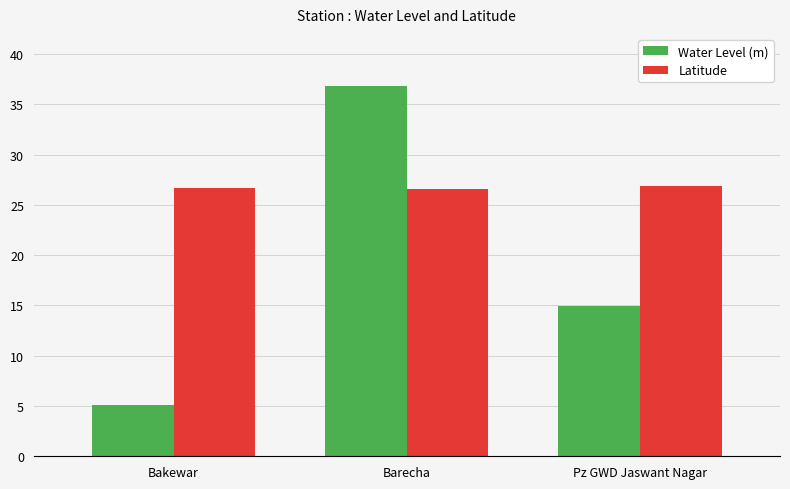

Does the chart contain any negative values?

No